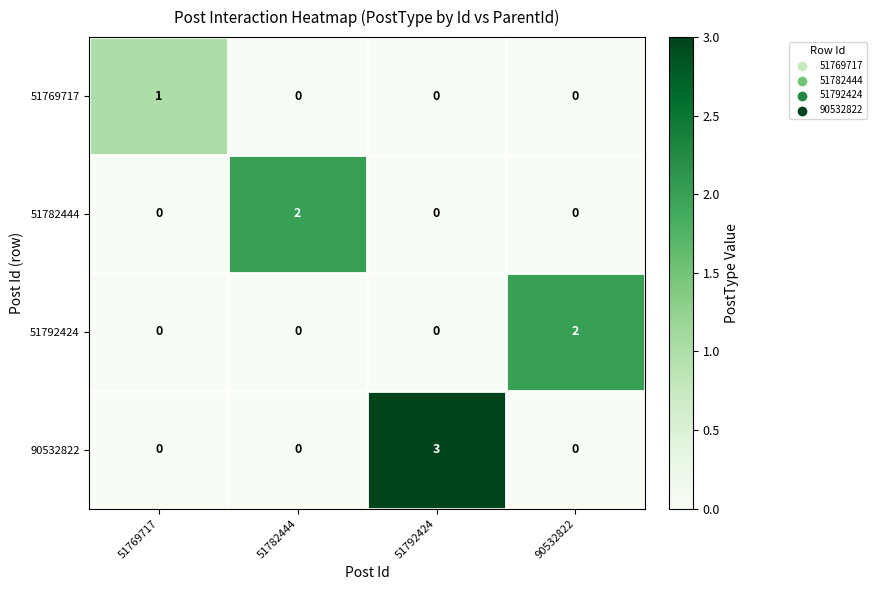

Which series has the largest total across all categories?

90532822